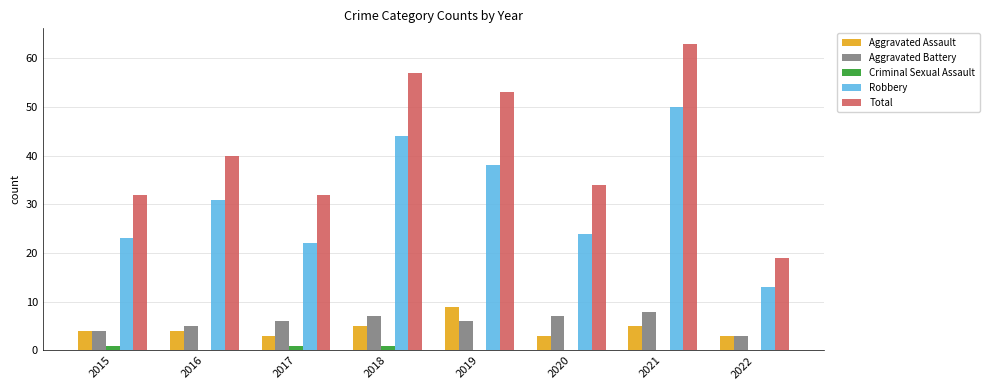

Which series has the largest total across all categories?

Total